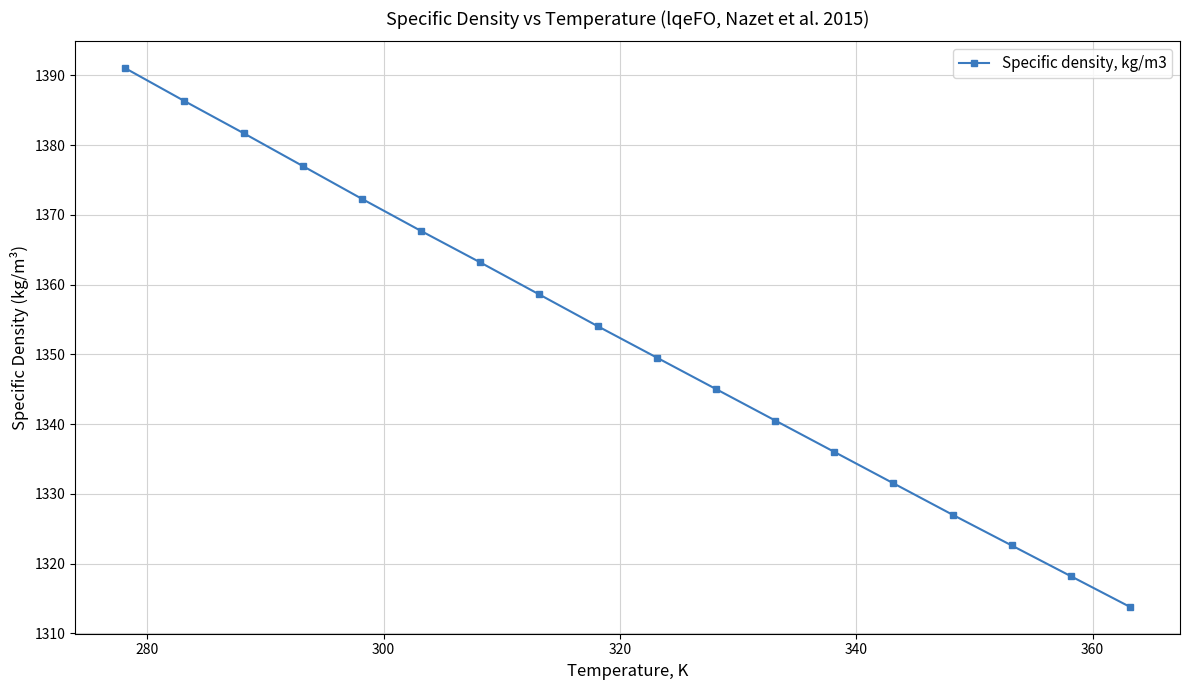

True or false: the data has more than 0 interior local peaks.

False